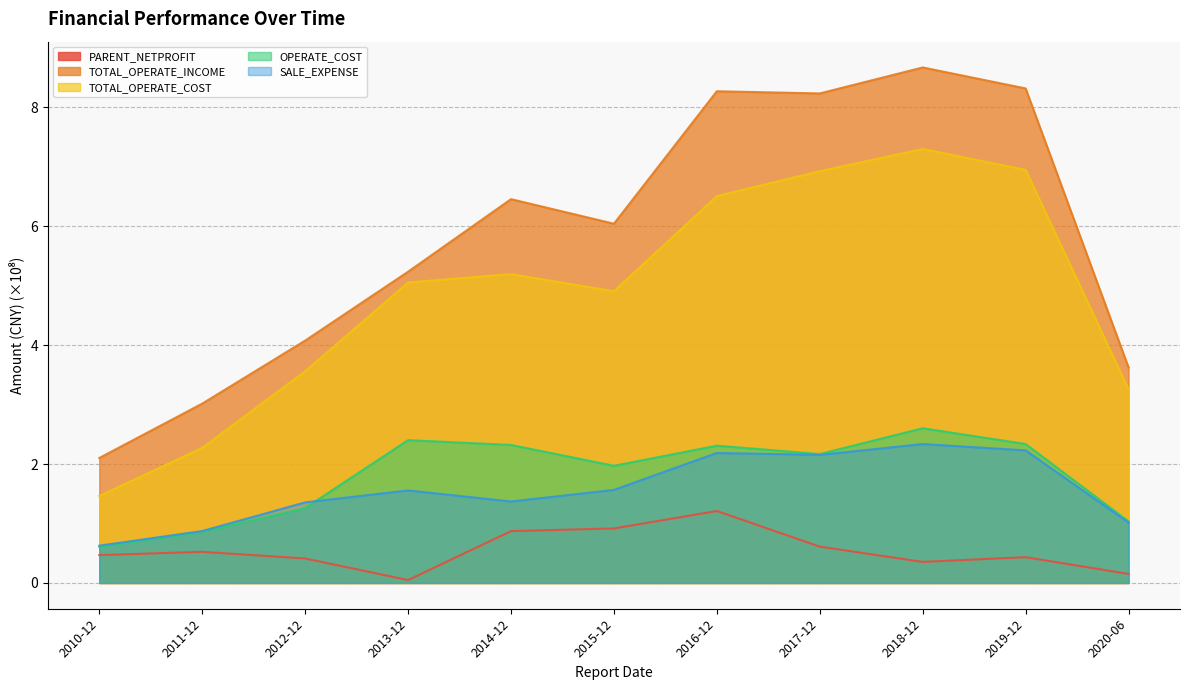

What is the difference between the maximum and second lowest values in the OPERATE_COST series?

1.7